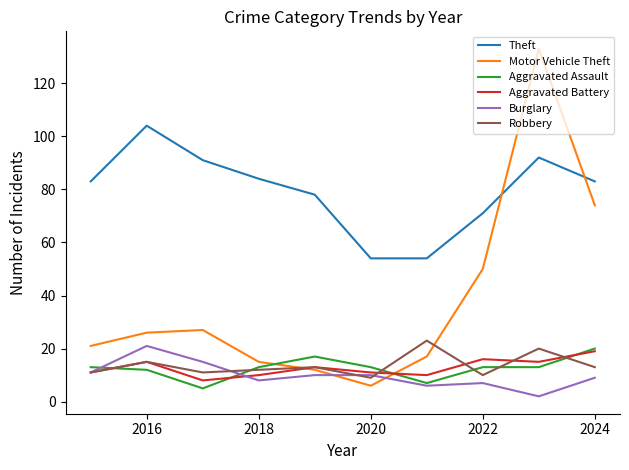

Reading right to left, list all the values displayed in this chart.

Theft: 83	92	71	54	54	78	84	91	104	83
Motor Vehicle Theft: 74	133	50	17	6	12	15	27	26	21
Aggravated Assault: 20	13	13	7	13	17	13	5	12	13
Aggravated Battery: 19	15	16	10	11	13	10	8	15	11
Burglary: 9	2	7	6	10	10	8	15	21	11
Robbery: 13	20	10	23	9	13	12	11	15	11